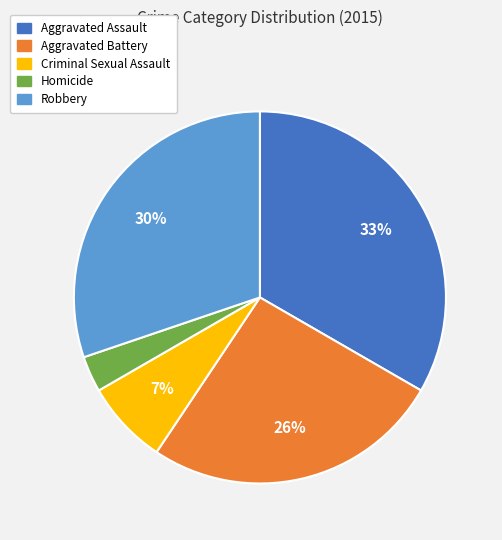

How many segments does this pie chart have?

5